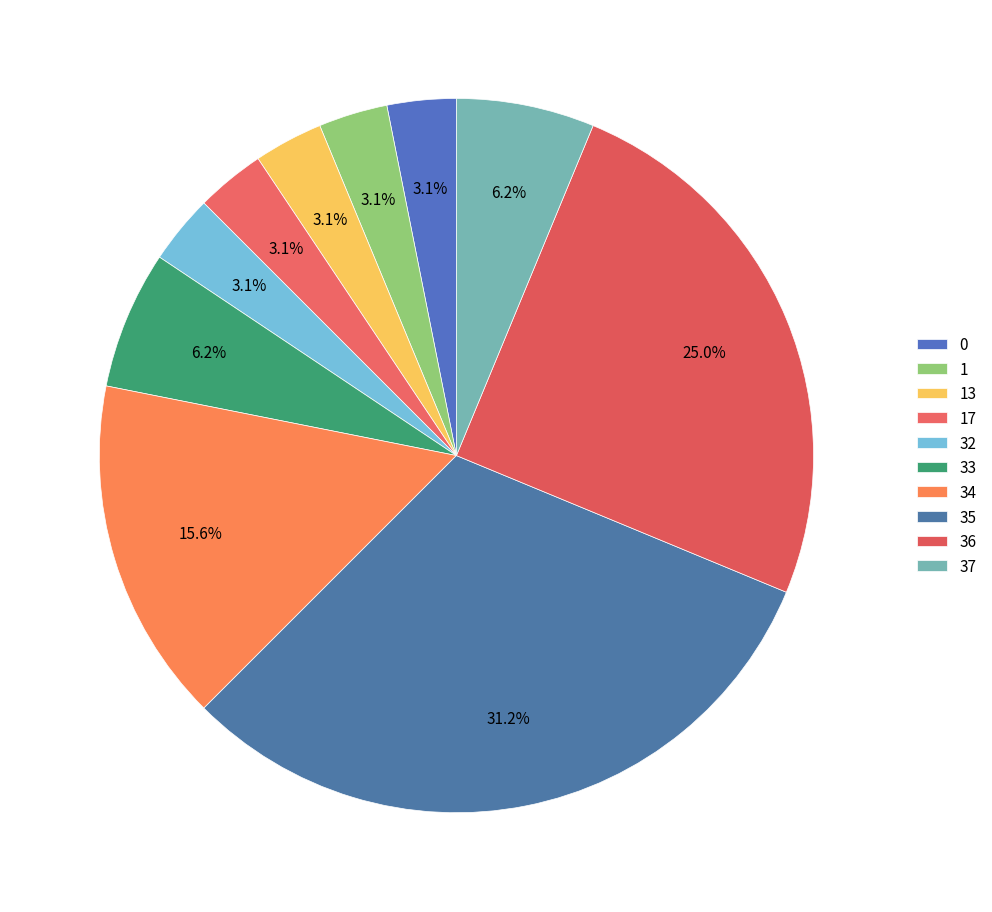

True or false: 13 accounts for 15% of the total.

False